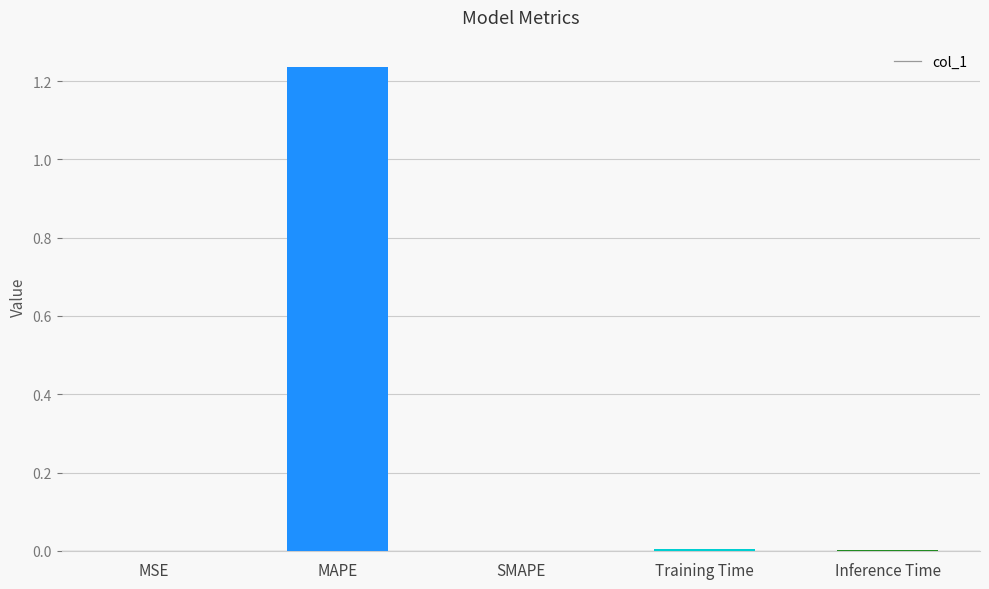

At which category does the chart reach its peak across all series?

MAPE